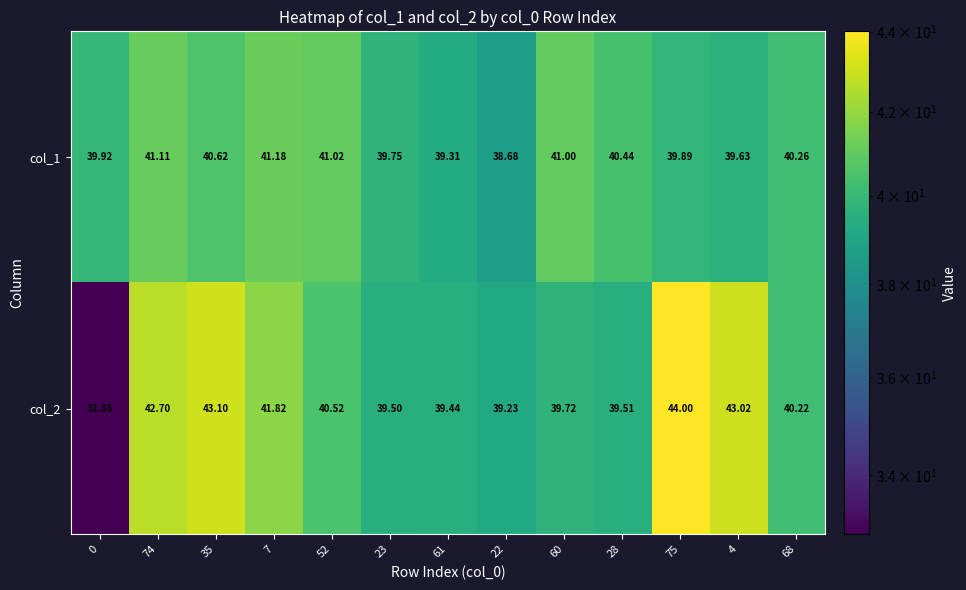

Which series has the widest spread of values?

col_2